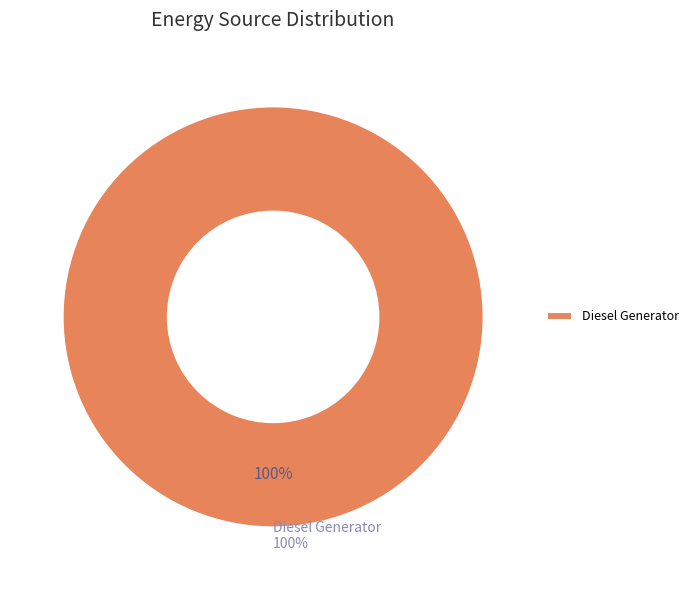

What is the largest slice in the pie chart?

Diesel Generator